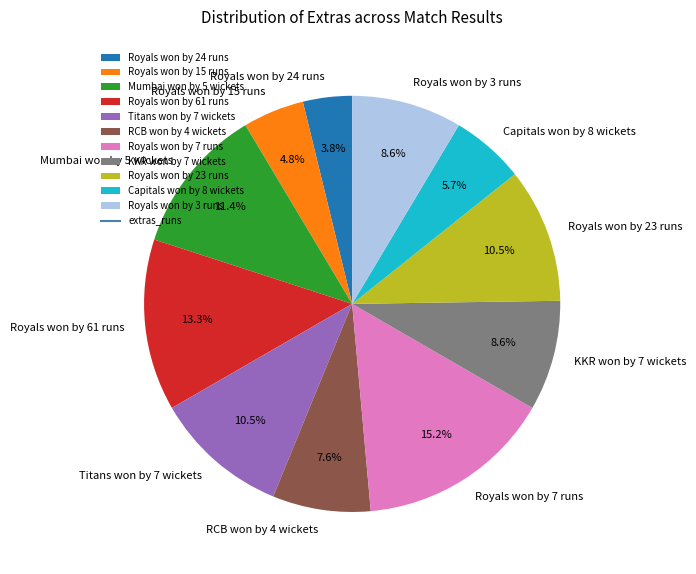

Which category has the smallest portion of the pie?

Royals won by 24 runs